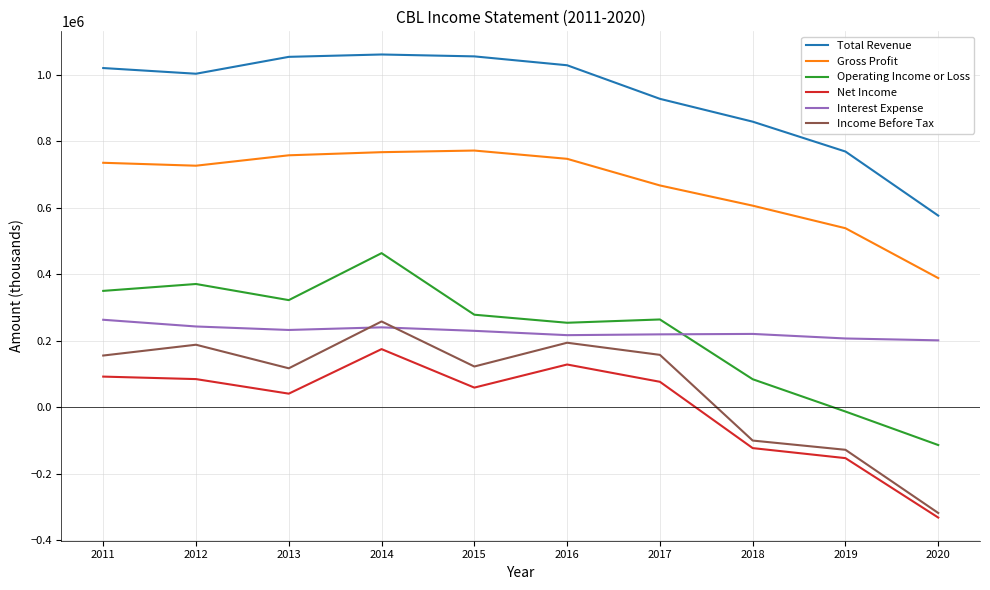

Which series has the largest total across all categories?

Total Revenue